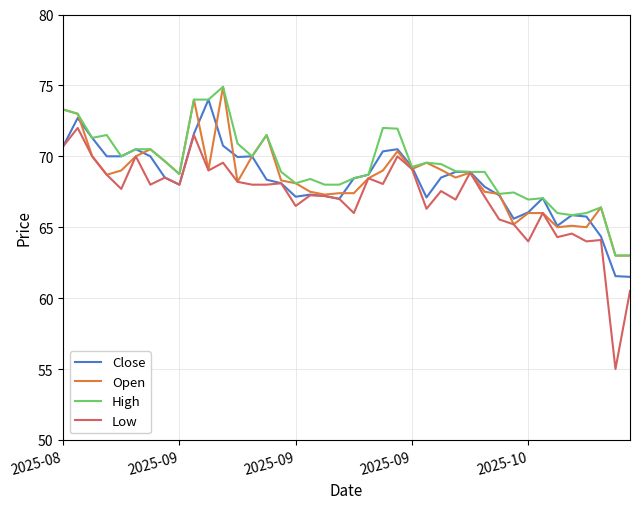

What is the difference between the maximum and second lowest values in the Close series?

12.5